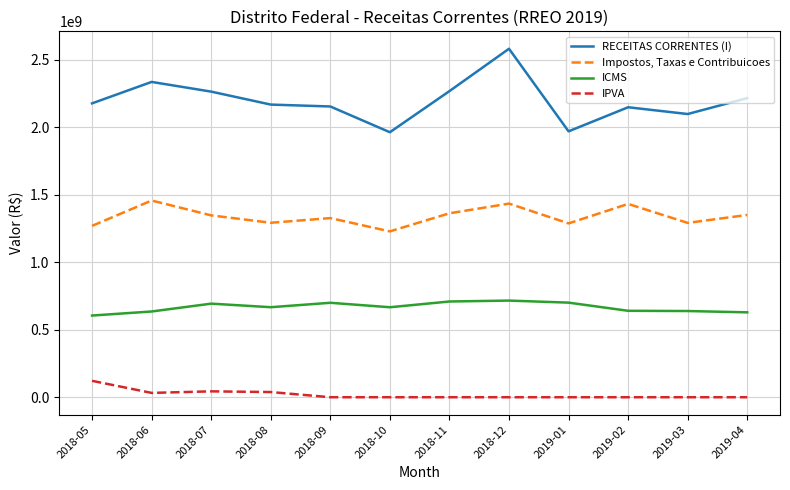

Which series has the largest range (max minus min)?

RECEITAS CORRENTES (I)